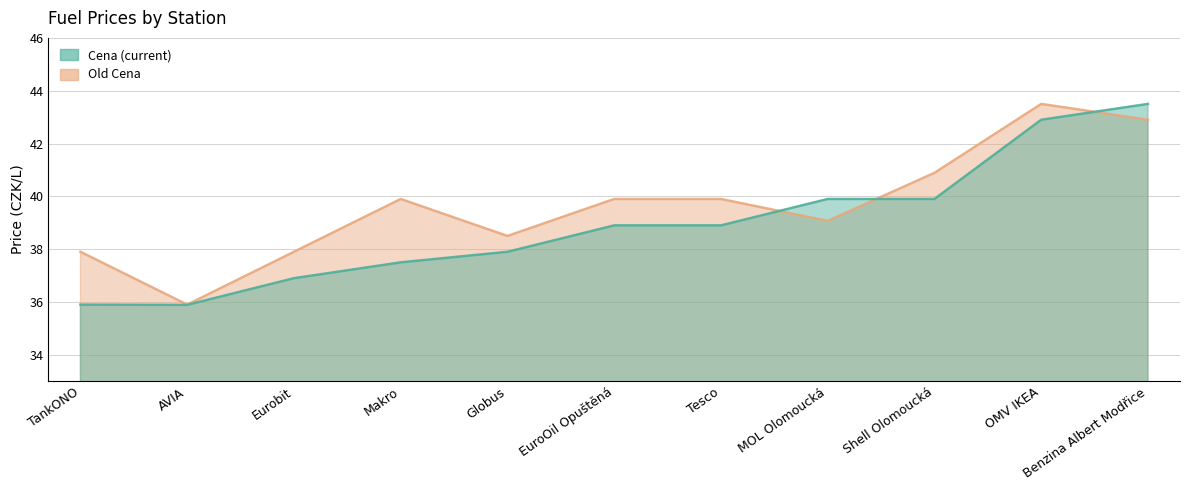

Is the value of Cena at Globus greater than the value of Old Cena at Benzina Albert Modřice?

No